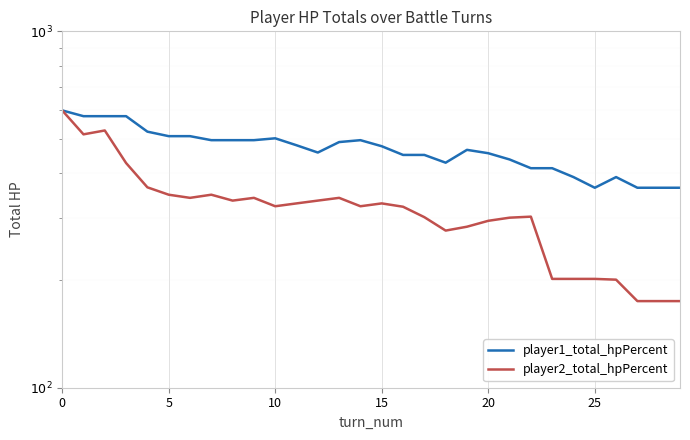

How many interior local peaks does the player2_total_hpPercent series have?

6